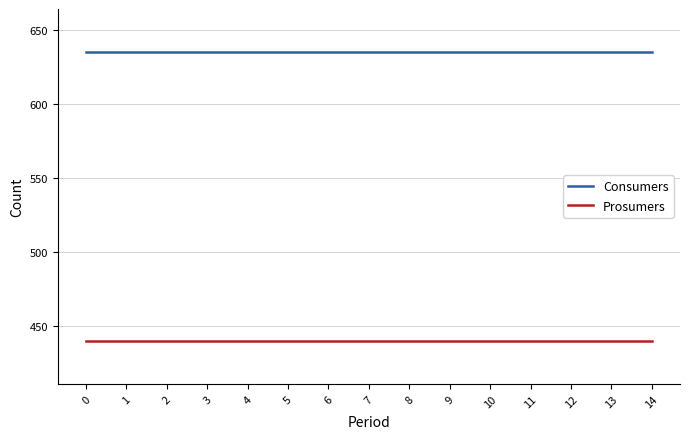

Reading right to left, extract all data points from this chart.

Consumers: 14=635	13=635	12=635	11=635	10=635	9=635	8=635	7=635	6=635	5=635	4=635	3=635	2=635	1=635	0=635
Prosumers: 14=440	13=440	12=440	11=440	10=440	9=440	8=440	7=440	6=440	5=440	4=440	3=440	2=440	1=440	0=440